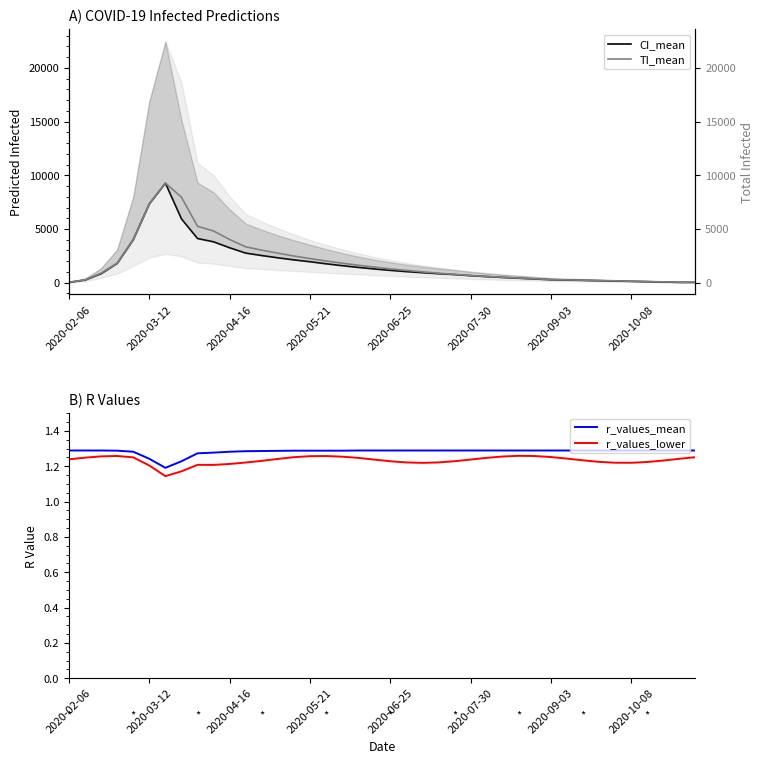

What is the spread (max minus min) of values at 16?

2006.7